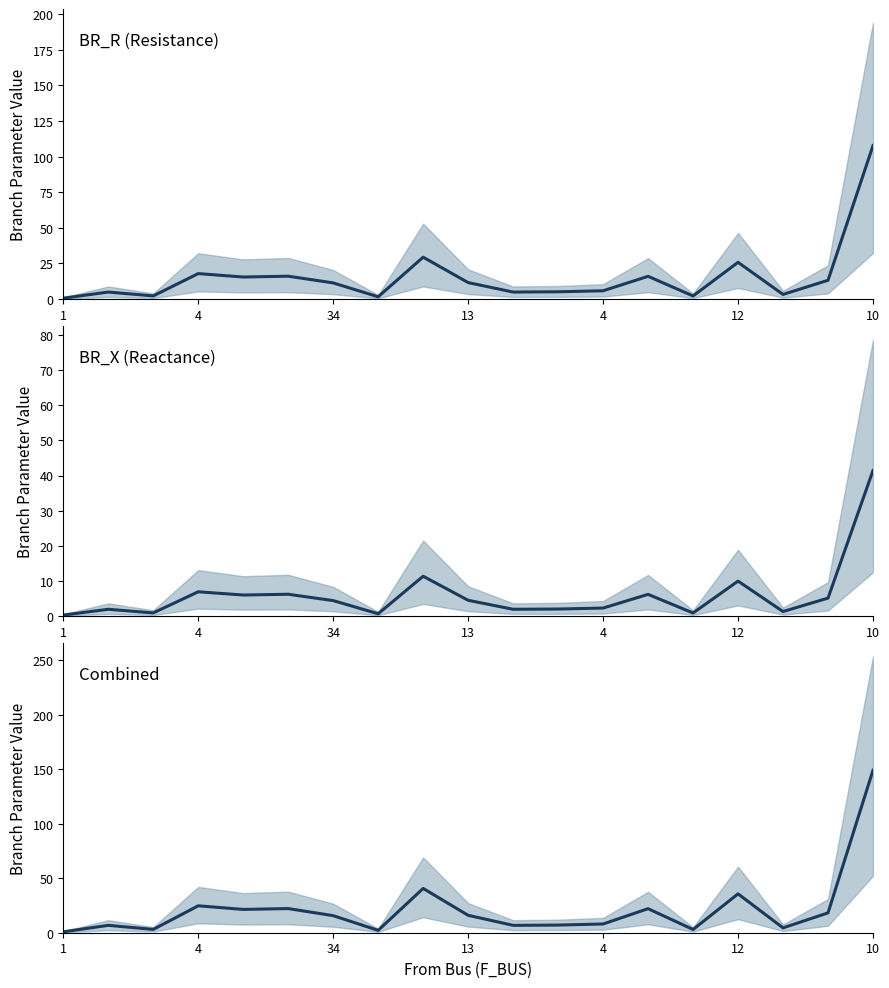

The BR_R series shows 5.1 at 11. True or false?

True